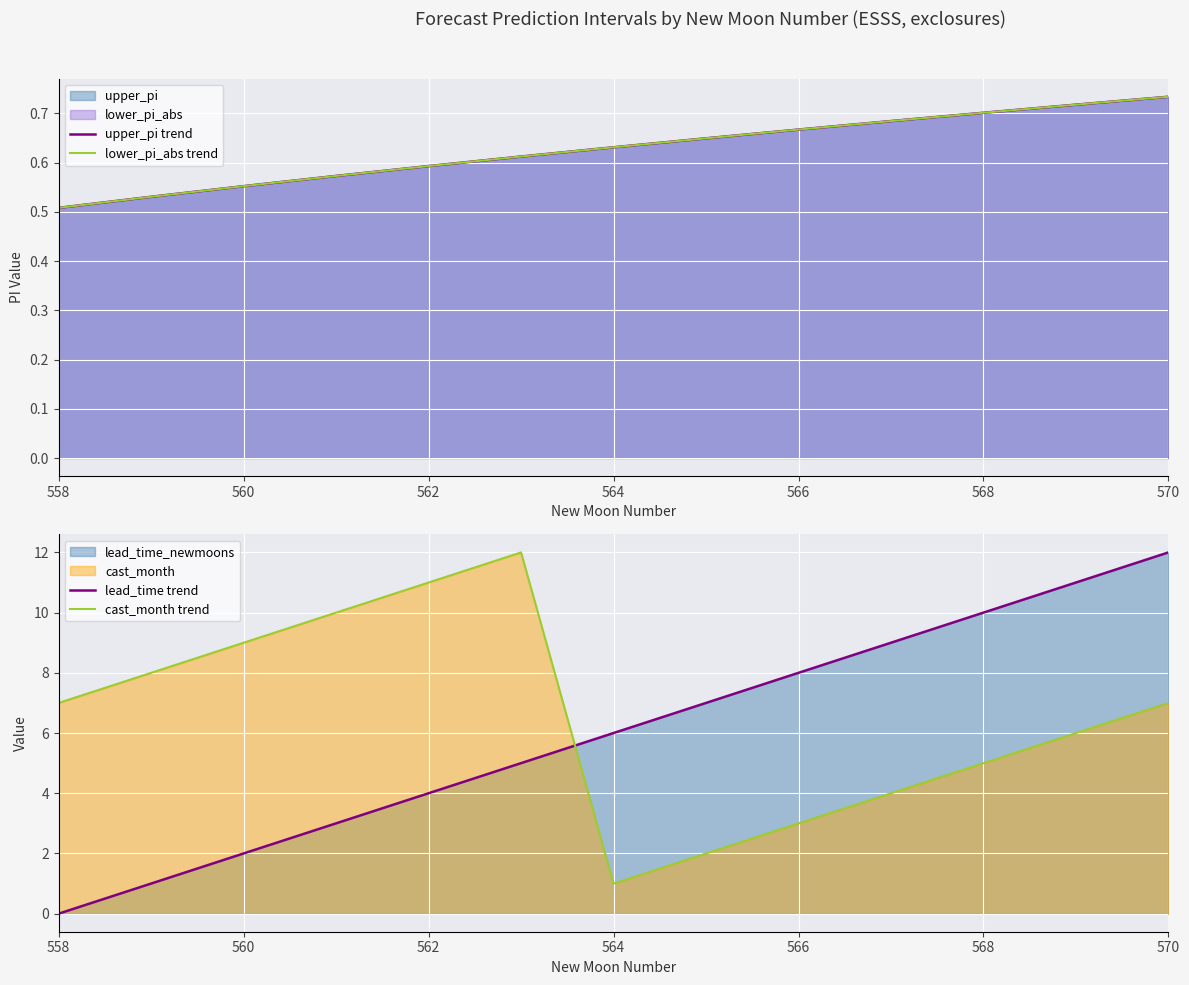

Which series ends up on top after the final intersection of lead_time trend and cast_month trend?

lead_time trend